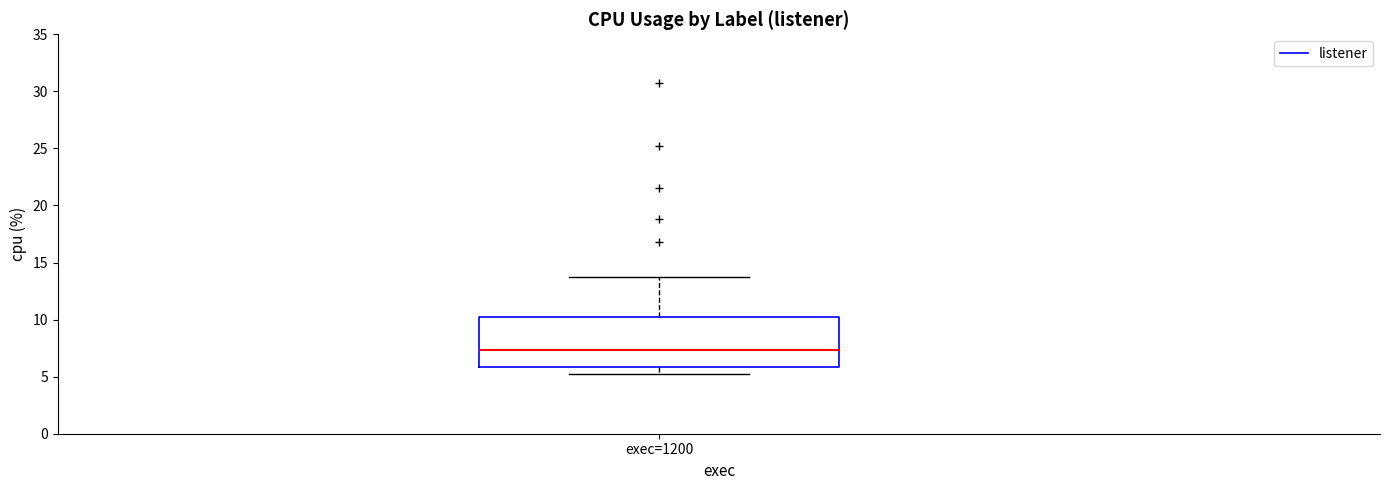

Transcribe this box plot: give where the median line is, the range the box spans, and where the two whiskers end, as read against the y-axis. The values are not printed on the chart, so give them approximately, as read against the axis.

median 7.5, box 6.0 to 10.0, whiskers 5.0 to 13.5